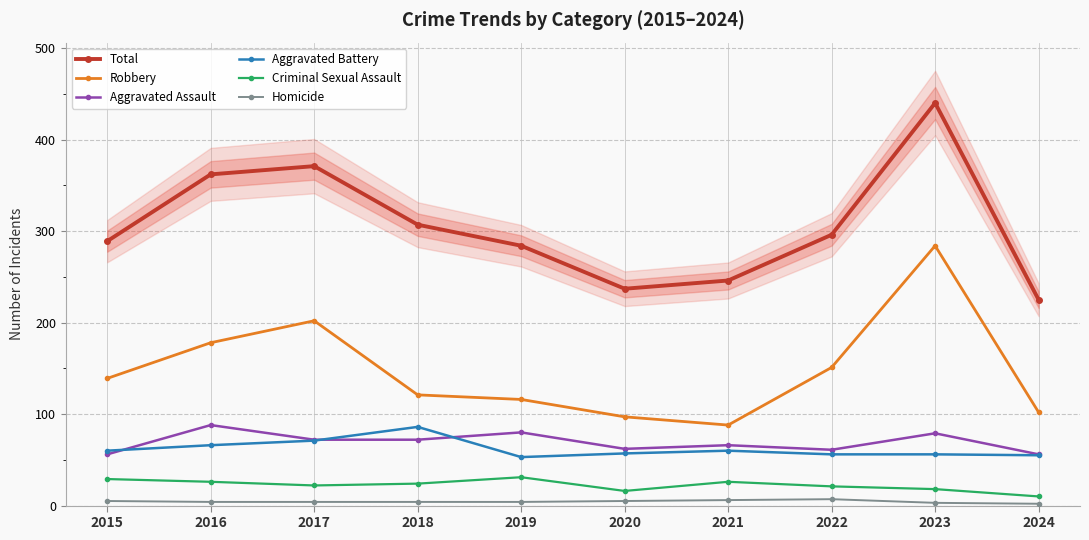

The Total series shows 336 at 2021. True or false?

False